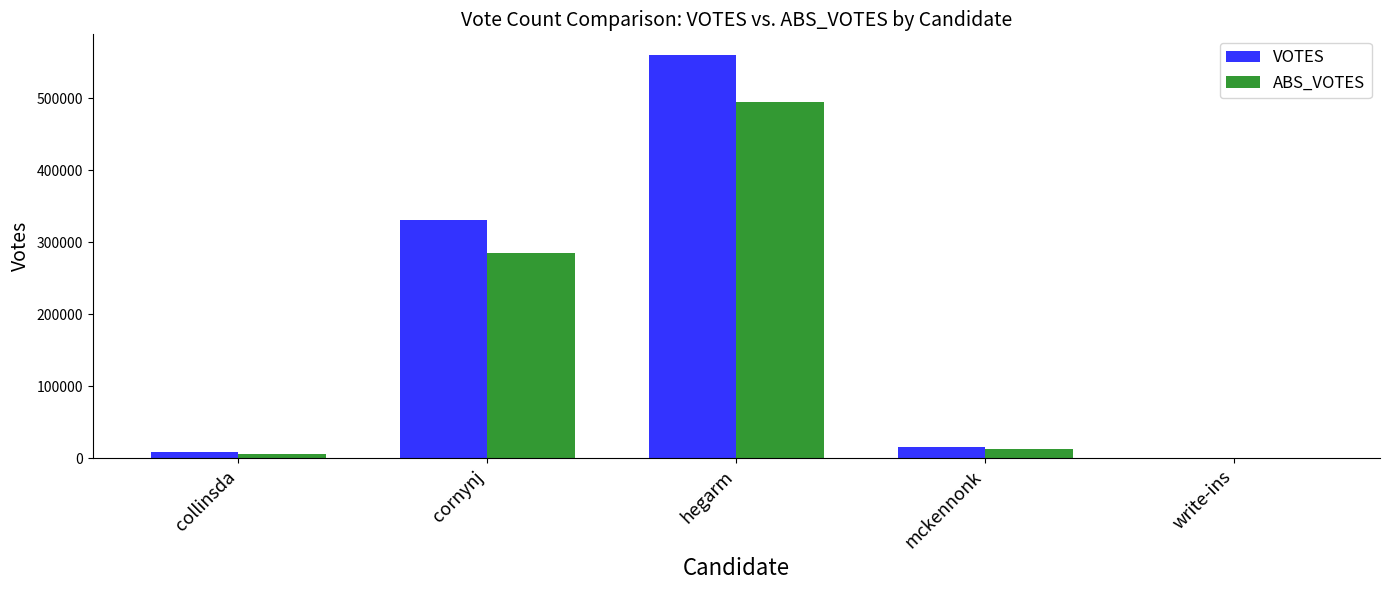

Count the number of data series in this chart.

2